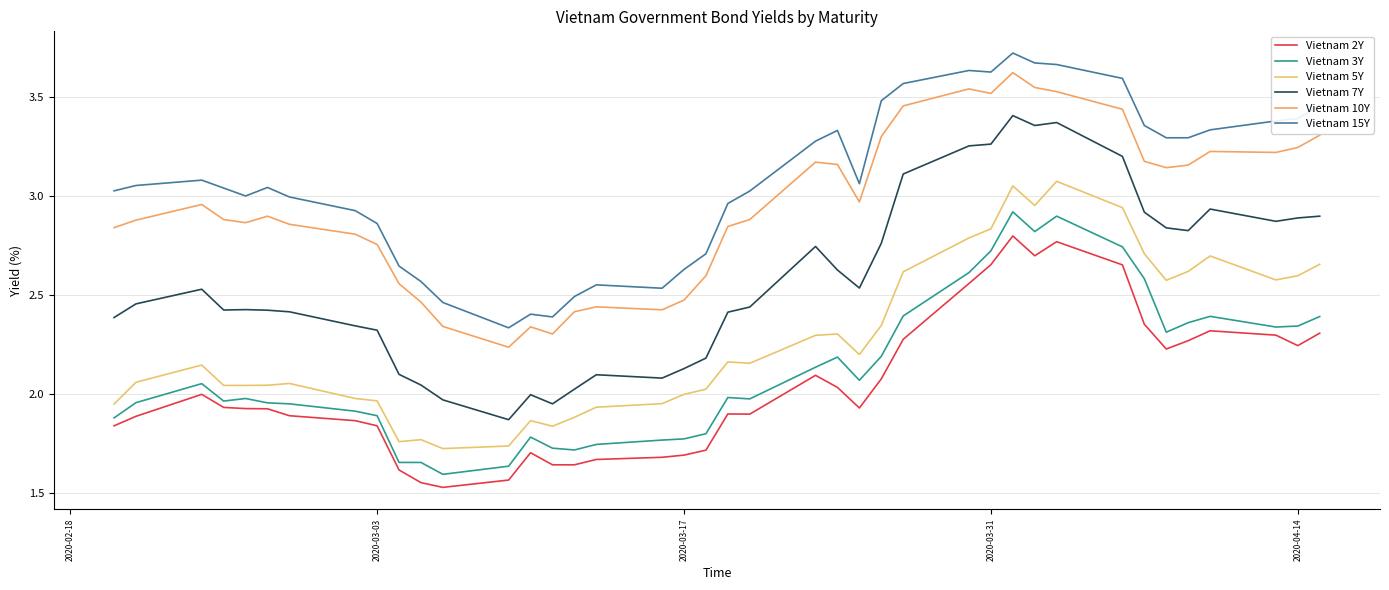

Which series has the largest total across all categories?

Vietnam 15Y